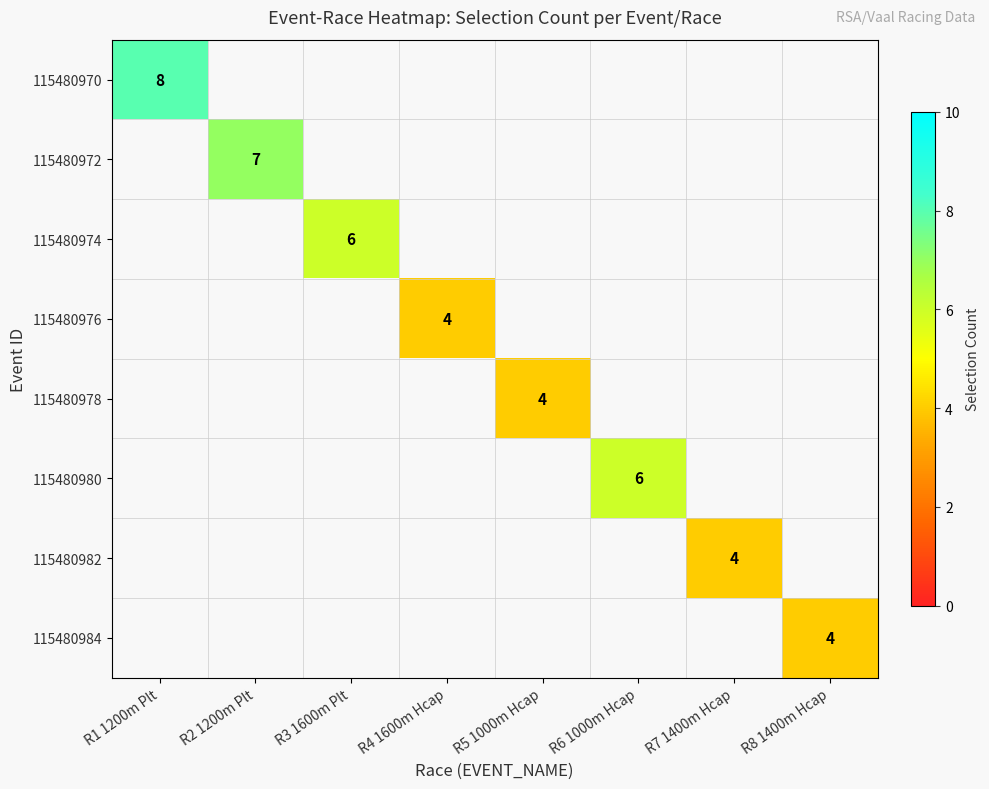

The value of 115480972 at R2 1200m Plt is 7. True or false?

True